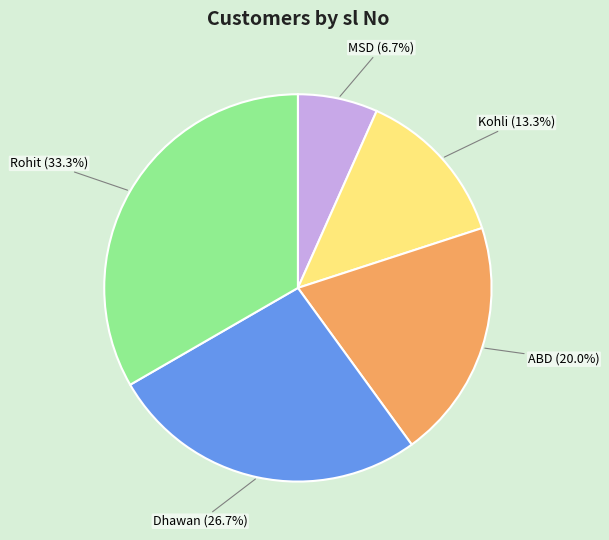

What is the smallest slice in the pie chart?

MSD